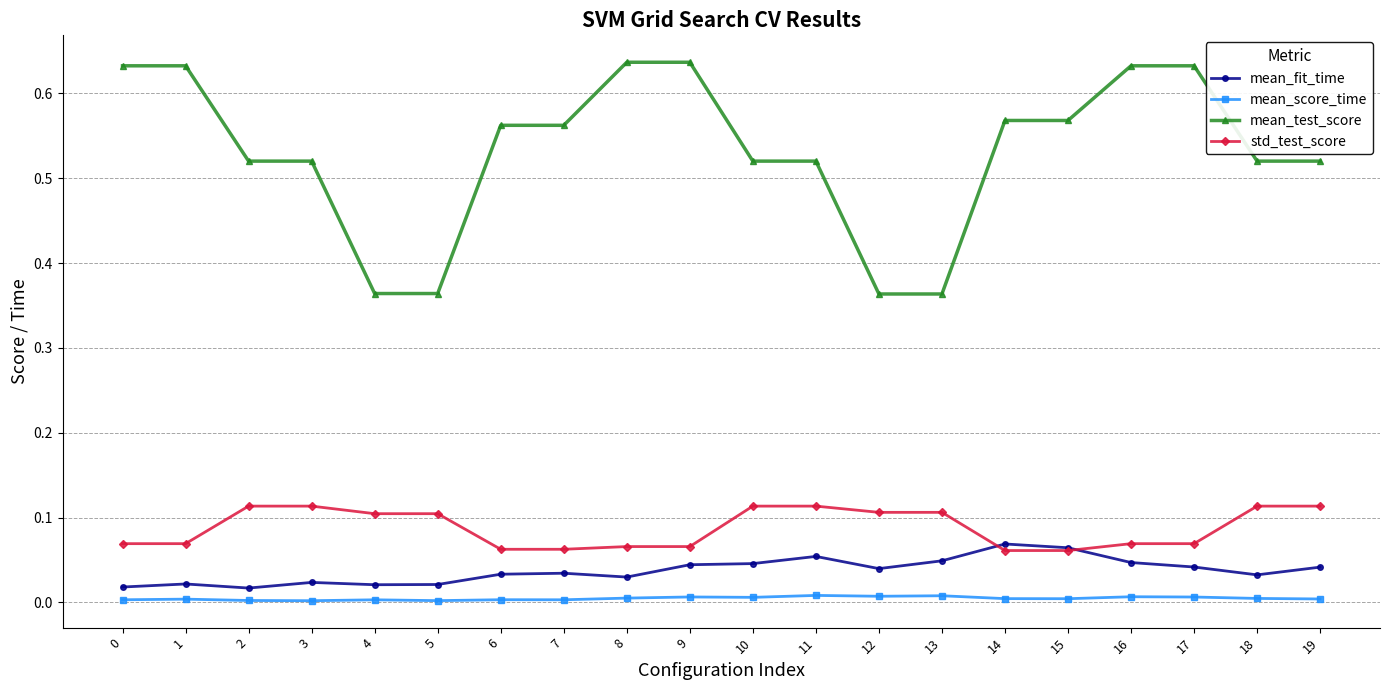

The std_test_score series shows 0.1 at 11. True or false?

True